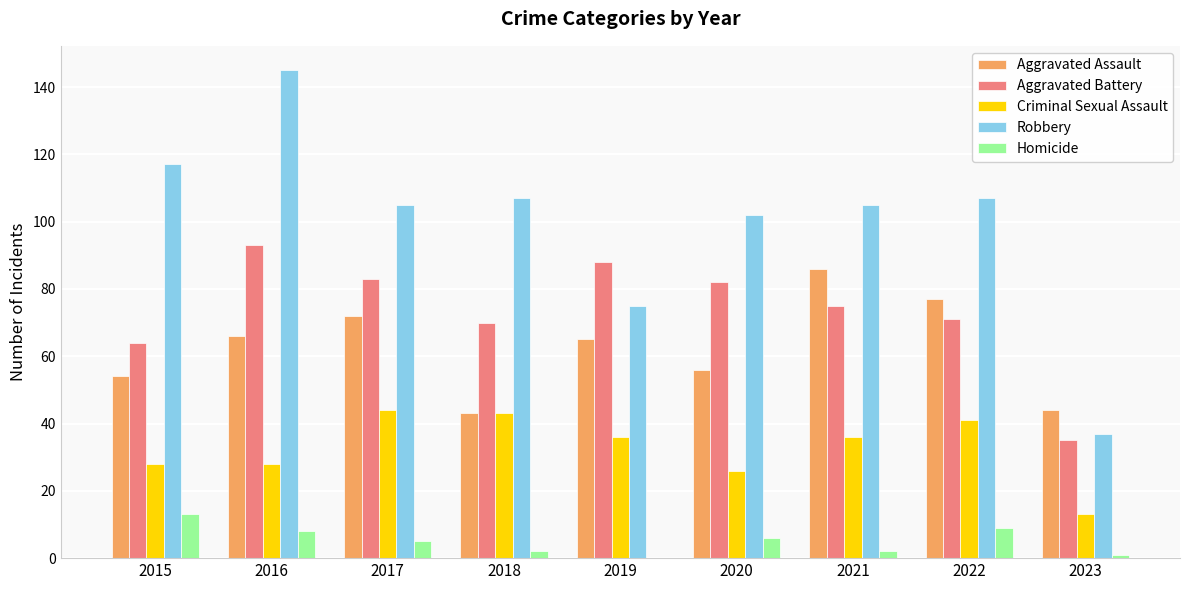

Reading left to right, transcribe all the data shown in this chart.

Aggravated Assault: 2015=54	2016=66	2017=72	2018=43	2019=65	2020=56	2021=86	2022=77	2023=44
Aggravated Battery: 2015=64	2016=93	2017=83	2018=70	2019=88	2020=82	2021=75	2022=71	2023=35
Criminal Sexual Assault: 2015=28	2016=28	2017=44	2018=43	2019=36	2020=26	2021=36	2022=41	2023=13
Robbery: 2015=117	2016=145	2017=105	2018=107	2019=75	2020=102	2021=105	2022=107	2023=37
Homicide: 2015=13	2016=8	2017=5	2018=2	2019=0	2020=6	2021=2	2022=9	2023=1